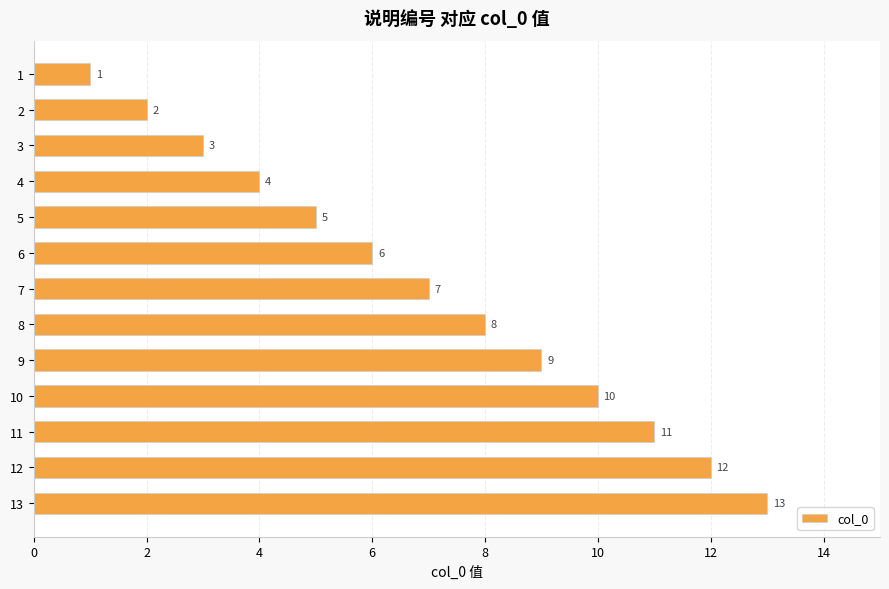

Which label corresponds to the largest value in the chart?

13